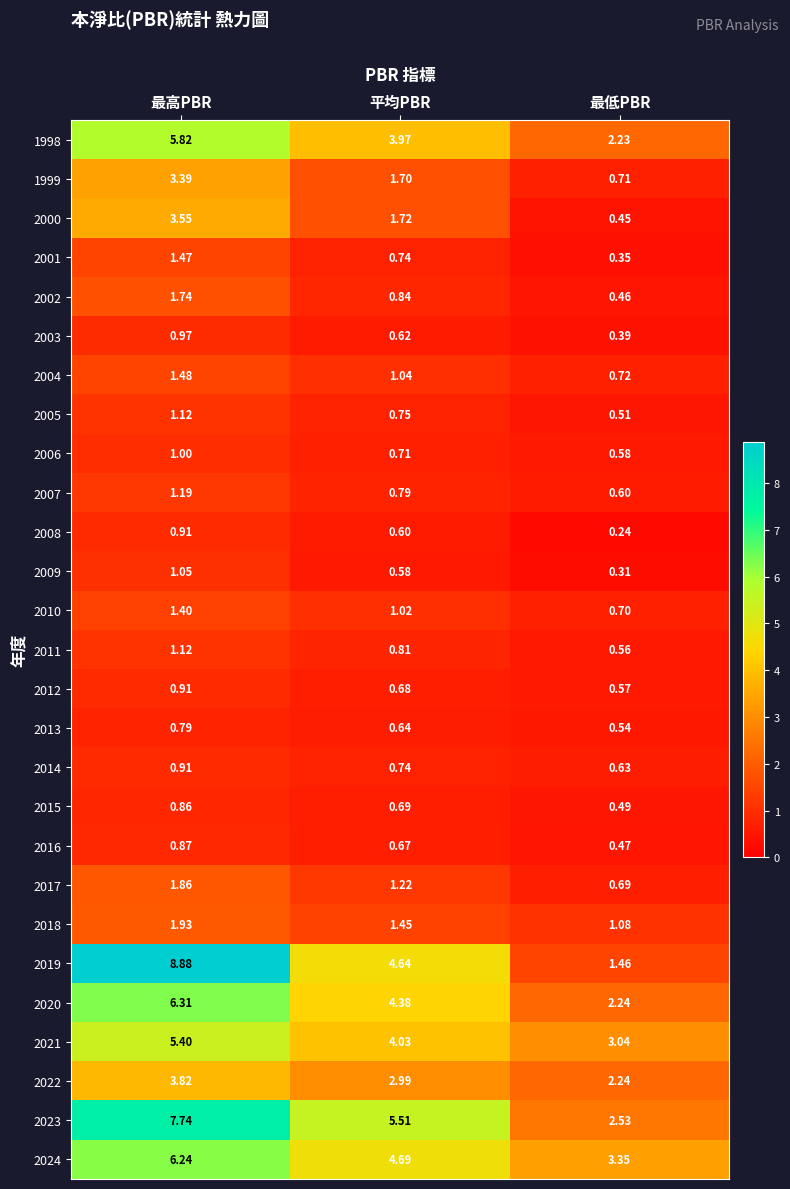

Where is 2013 nearest to the value 0?

最低PBR